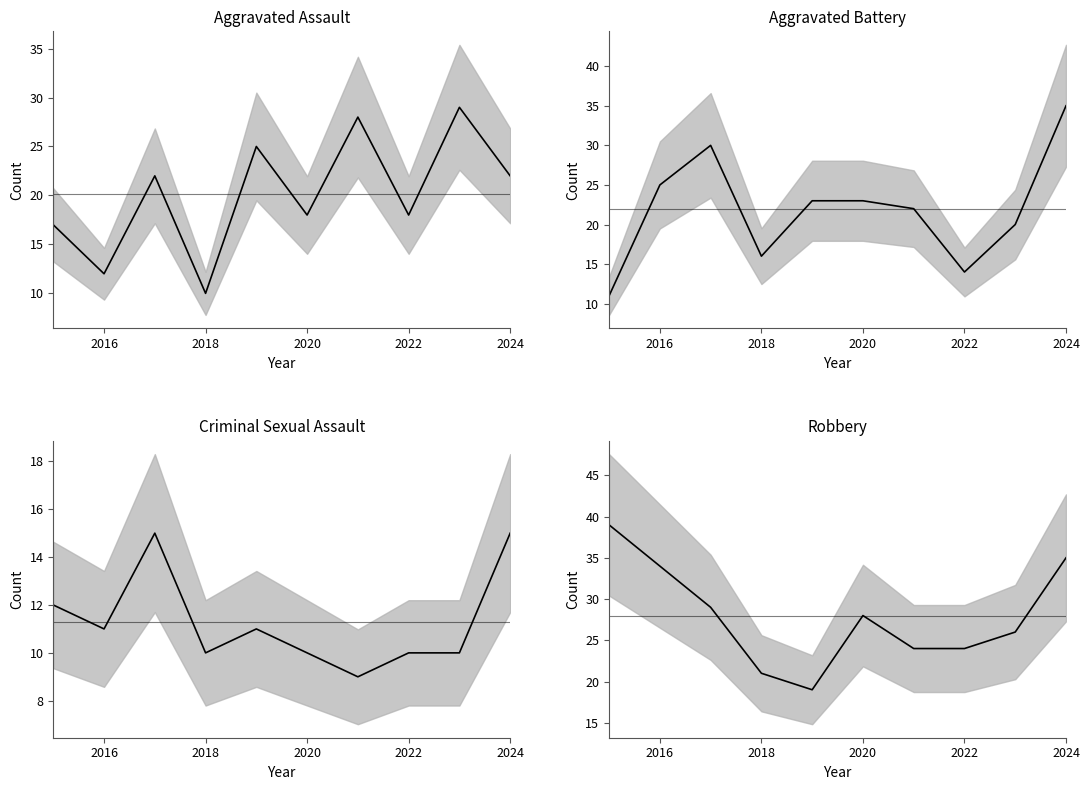

What is the maximum value for Robbery?

39